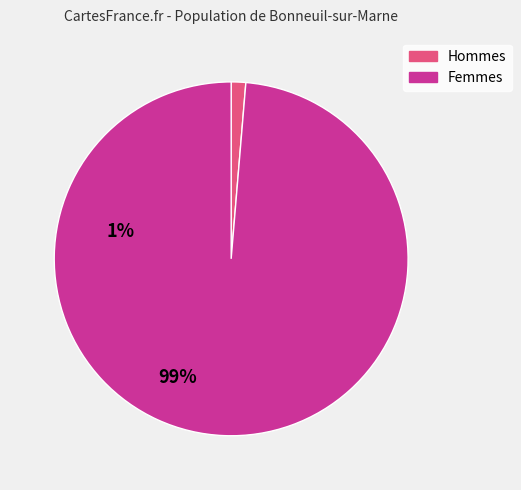

How many slices are in this pie chart?

2